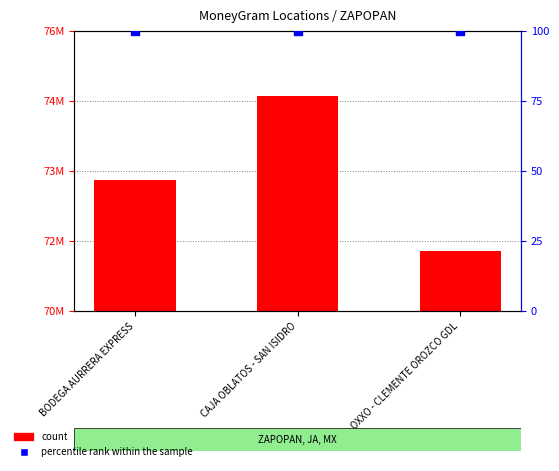

What are all the series names shown in the legend?

count, percentile rank within the sample